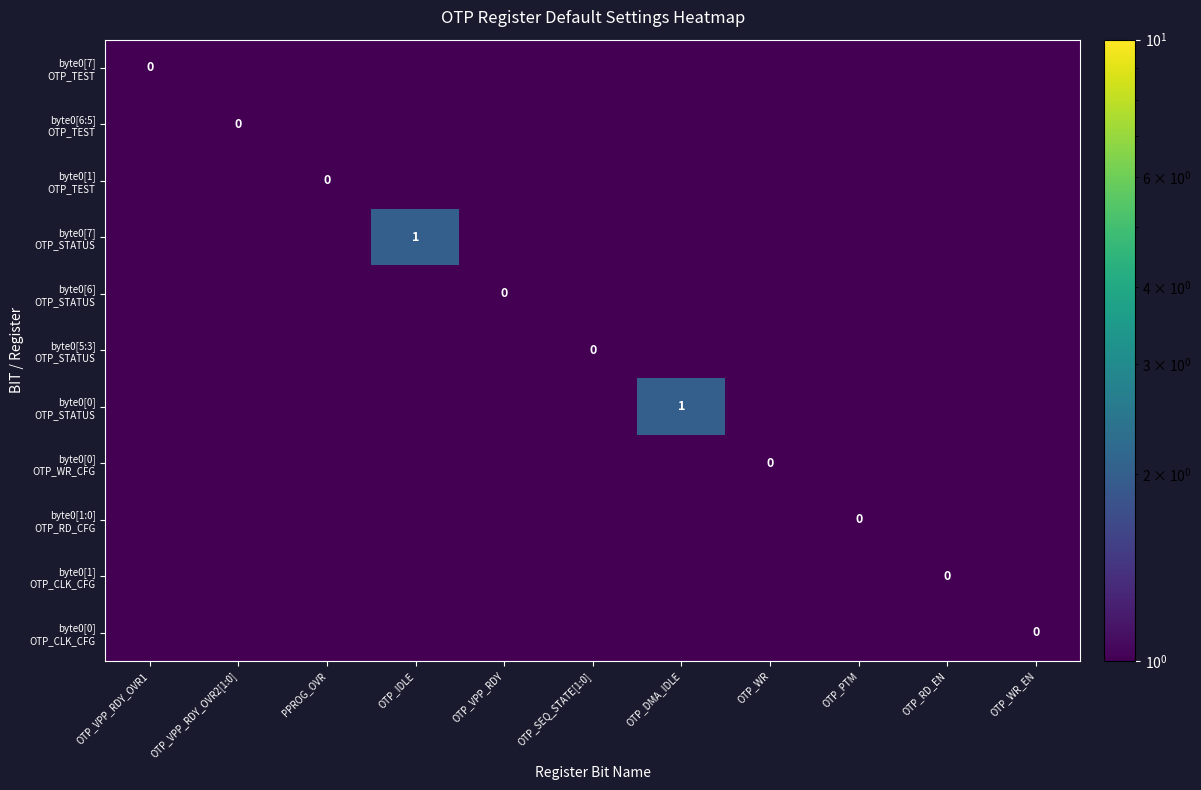

How many series are shown in this chart?

11